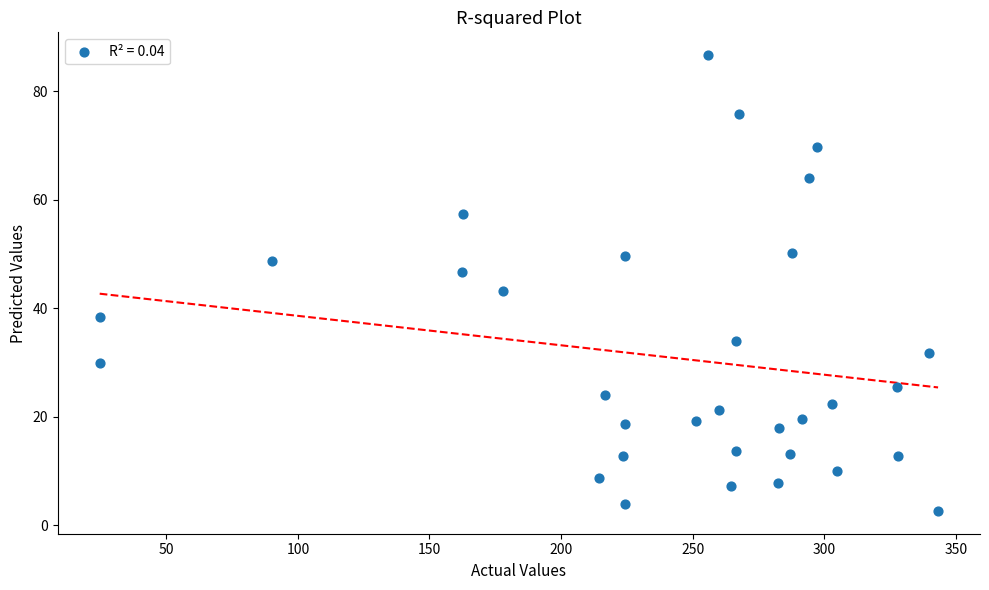

What is the range of Y values (max minus min)?

84.0